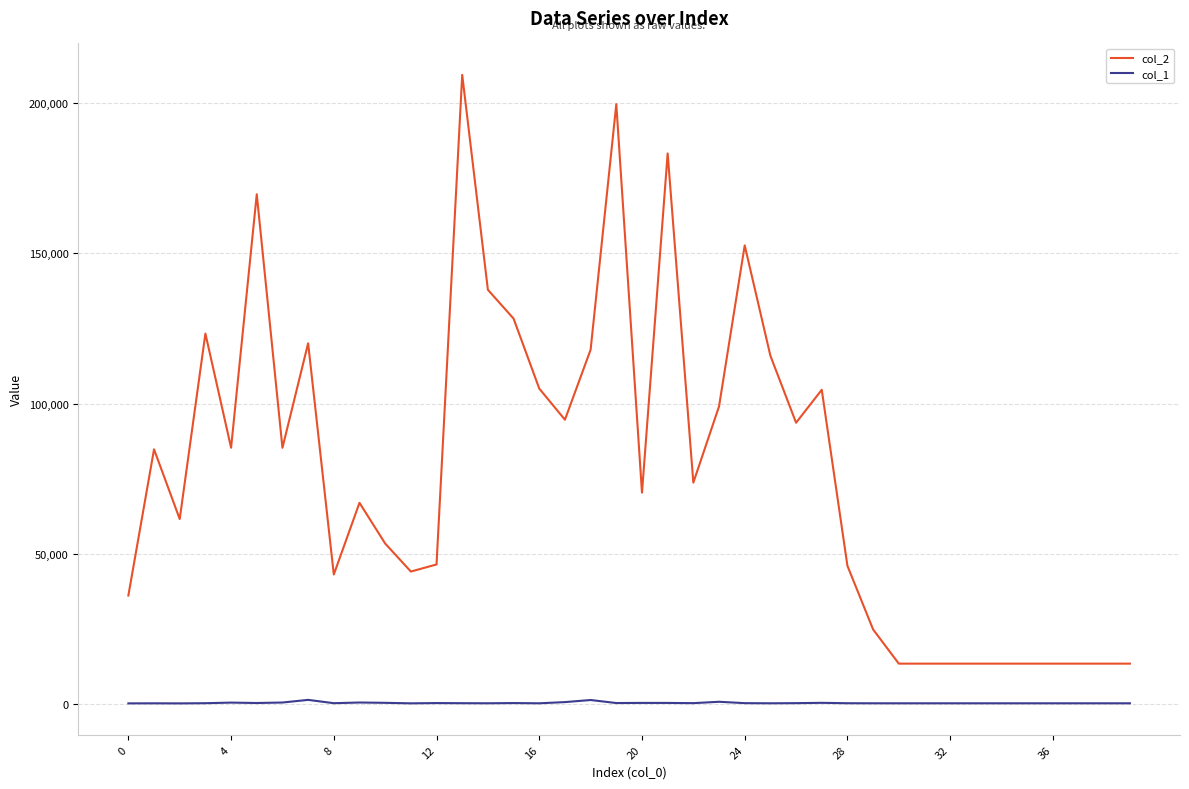

Which series has the largest total across all categories?

col_2